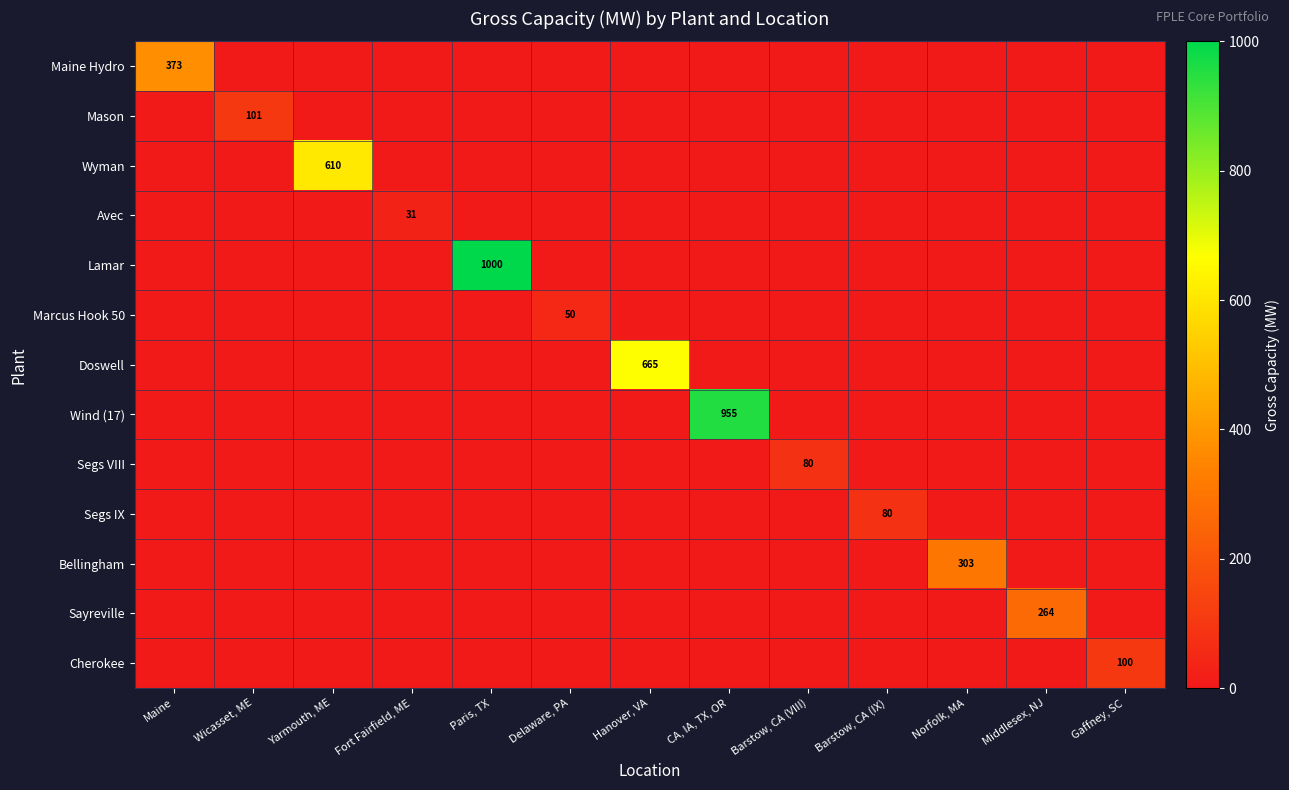

The value of Segs VIII at Barstow, CA (VIII) is 80. True or false?

True